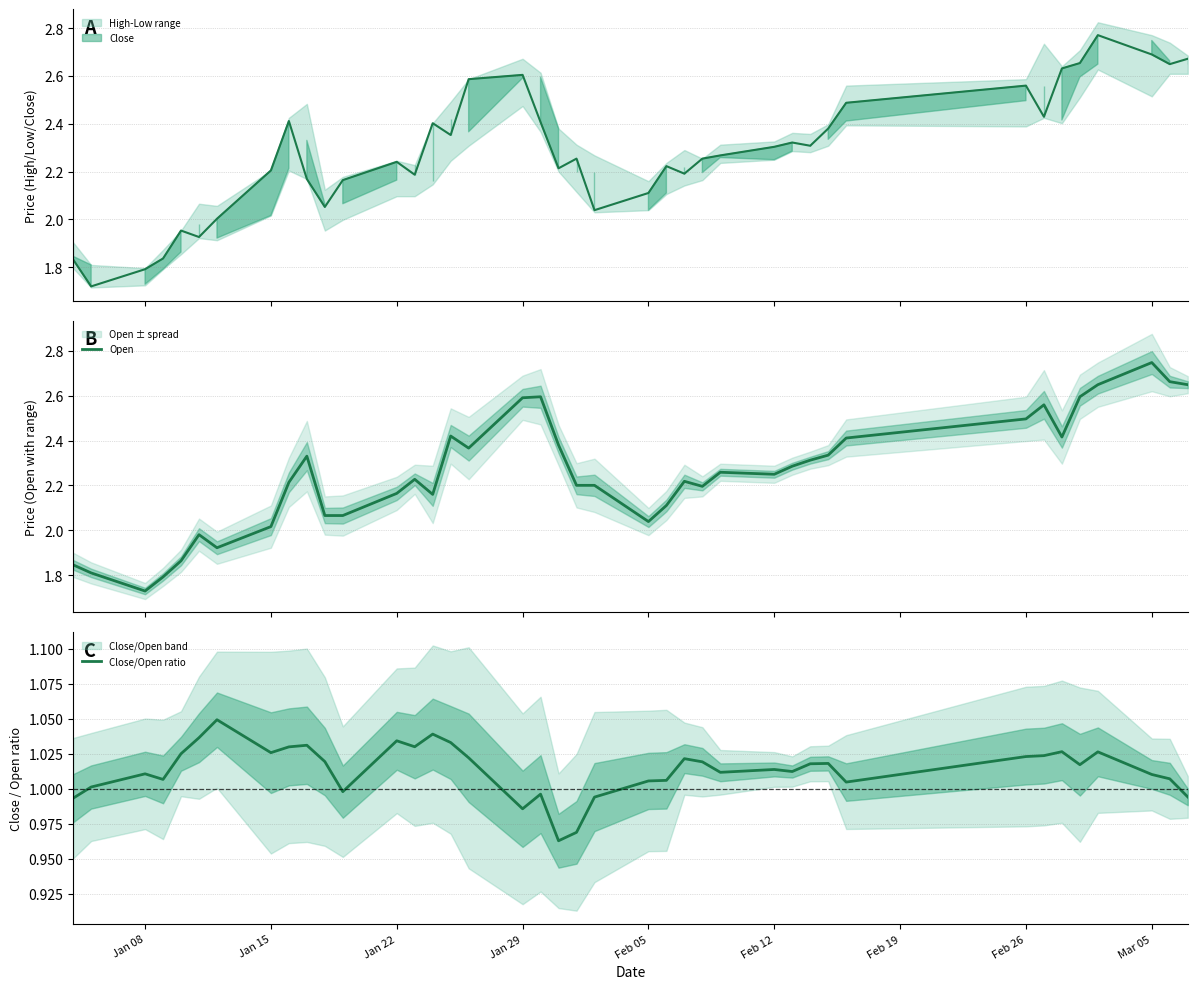

Reading left to right, extract all data points from this chart.

close: 1.8	1.7	1.8	1.8	2.0	1.9	2.0	2.2	2.4	2.2	2.1	2.2	2.2	2.2	2.4	2.4	2.6	2.6	2.4	2.2	2.3	2.0	2.1	2.2	2.2	2.3	2.3	2.3	2.3	2.3	2.4	2.5	2.6	2.4	2.6	2.7	2.8	2.7	2.6	2.7
open: 1.8	1.8	1.7	1.8	1.9	2.0	1.9	2.0	2.2	2.3	2.1	2.1	2.2	2.2	2.2	2.4	2.4	2.6	2.6	2.4	2.2	2.2	2.0	2.1	2.2	2.2	2.3	2.2	2.3	2.3	2.3	2.4	2.5	2.6	2.4	2.6	2.6	2.7	2.7	2.6
Close/Open ratio: 1.0	1.0	1.0	1.0	1.0	1.0	1.0	1.0	1.0	1.0	1.0	1.0	1.0	1.0	1.0	1.0	1.0	1.0	1.0	1.0	1.0	1.0	1.0	1.0	1.0	1.0	1.0	1.0	1.0	1.0	1.0	1.0	1.0	1.0	1.0	1.0	1.0	1.0	1.0	1.0